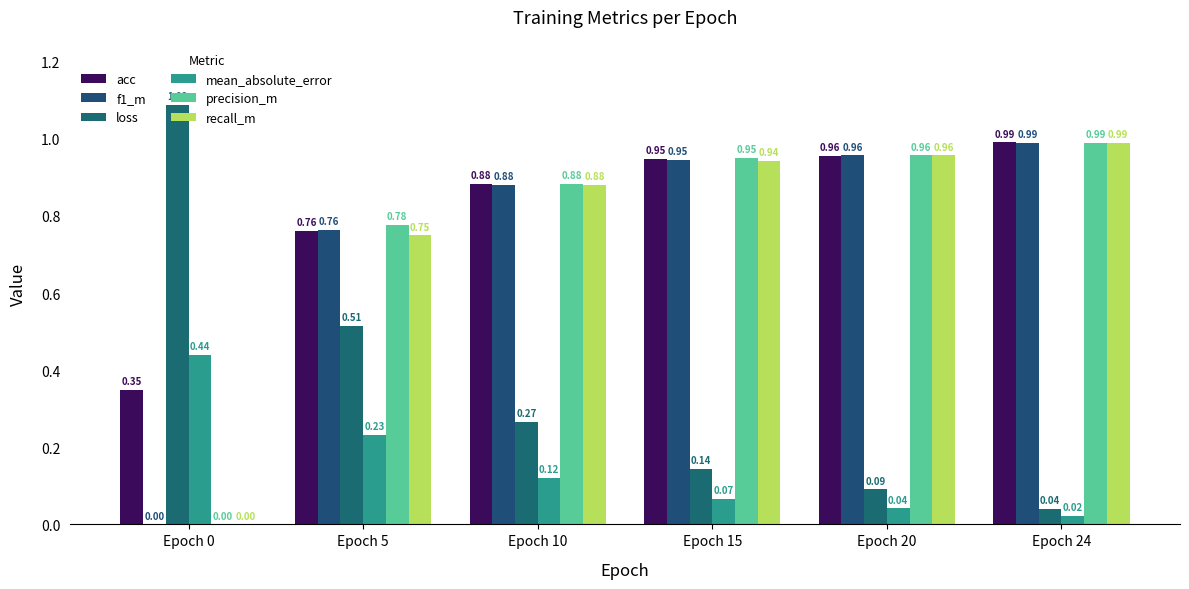

What is the difference between the highest and lowest values at Epoch 10?

0.8